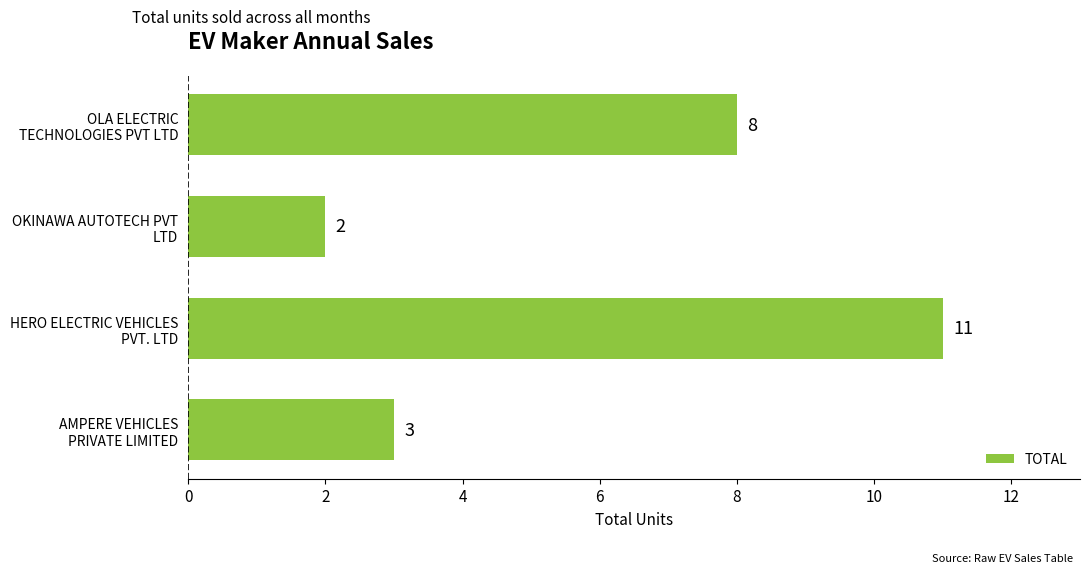

How many categories are shown in the chart?

4